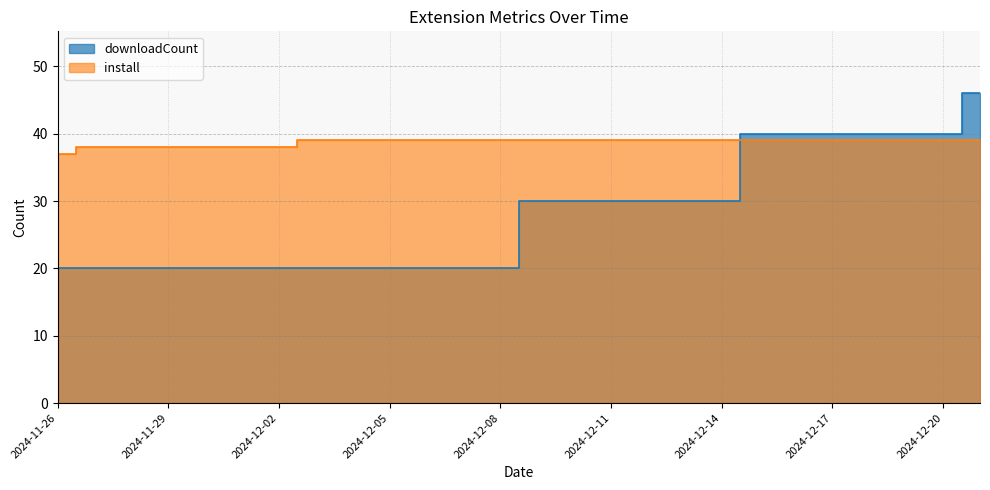

Does the chart display data point markers on the line(s)?

No